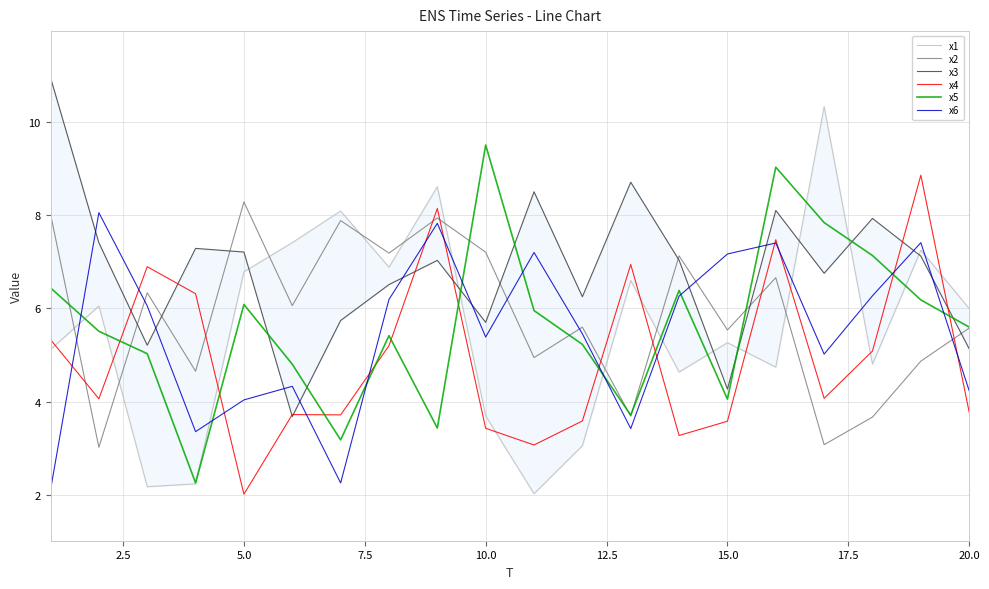

List the series in order of their peak value, highest first.

x3, x1, x5, x4, x2, x6